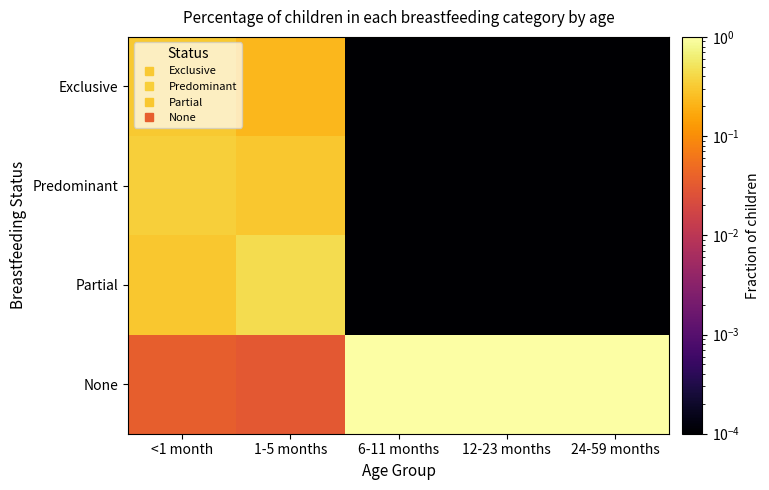

How many series are shown in this chart?

4